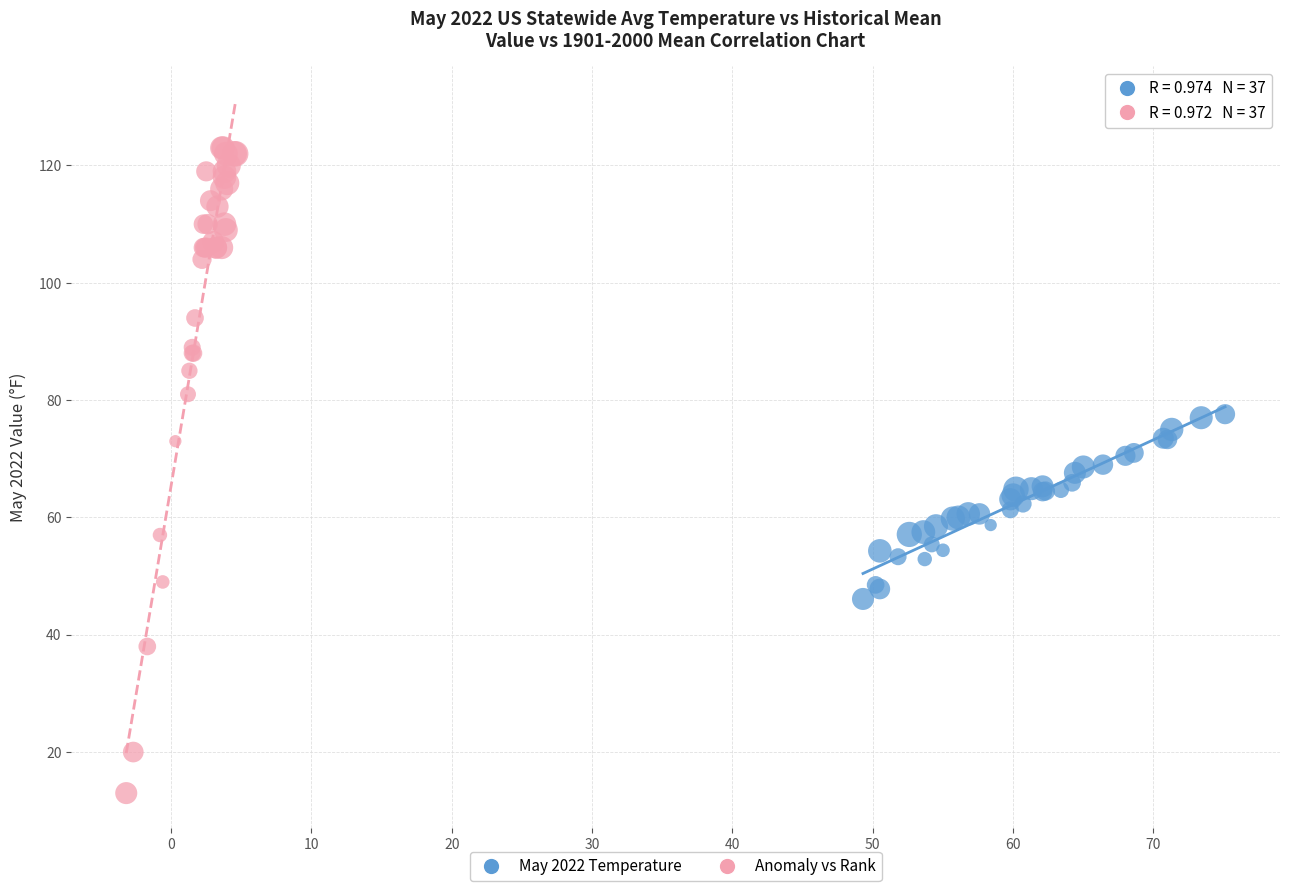

Which series contains the lowest Y value?

Anomaly vs Rank